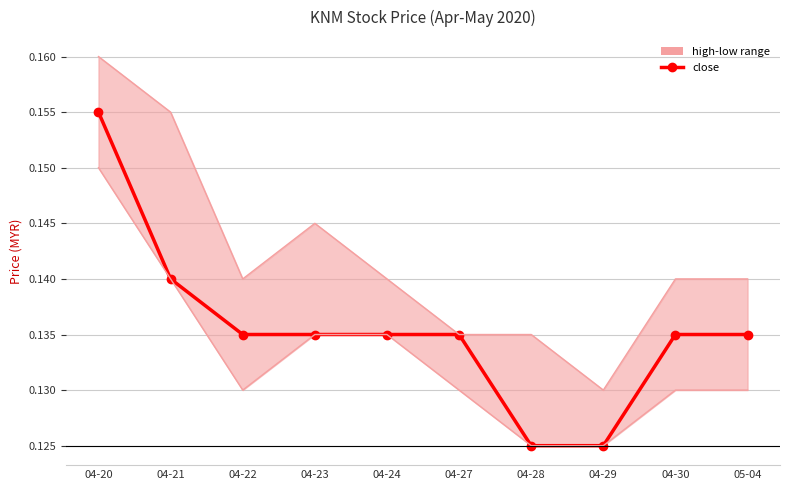

Where is close nearest to the value 0?

04-28